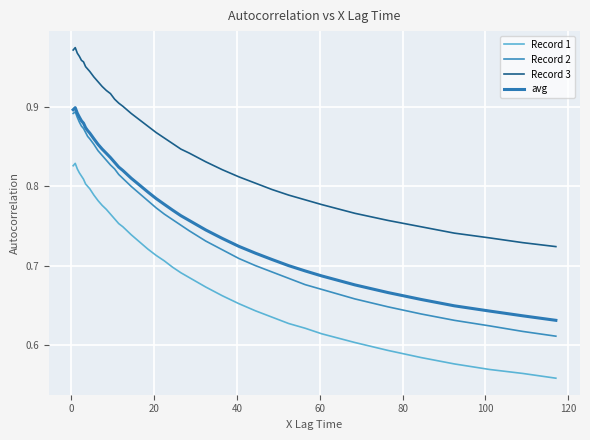

Does the chart have visible grid lines?

Yes